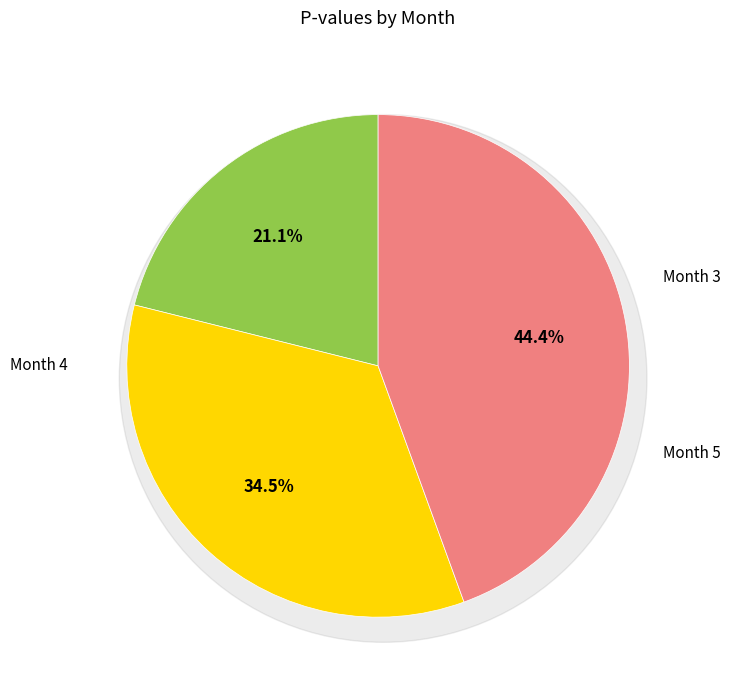

Does any single category account for the majority?

No